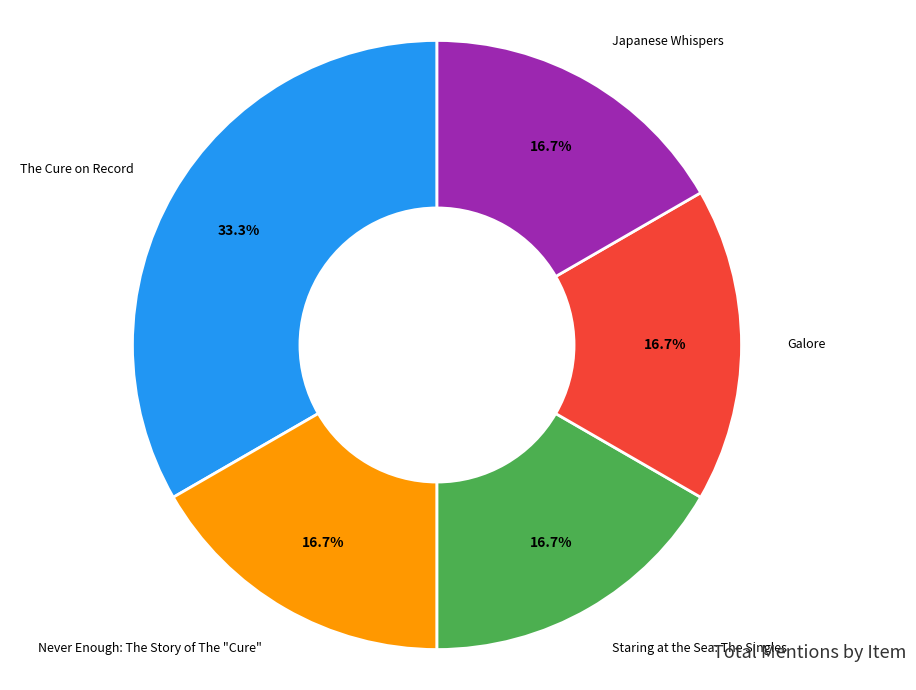

What percentage is the The Cure on Record slice, to the nearest percent?

33%